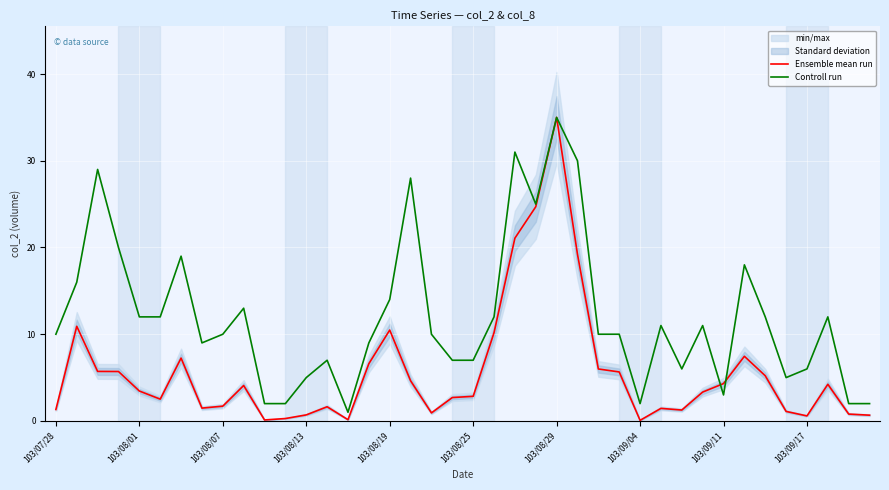

Which series has the widest spread of values?

Ensemble mean run